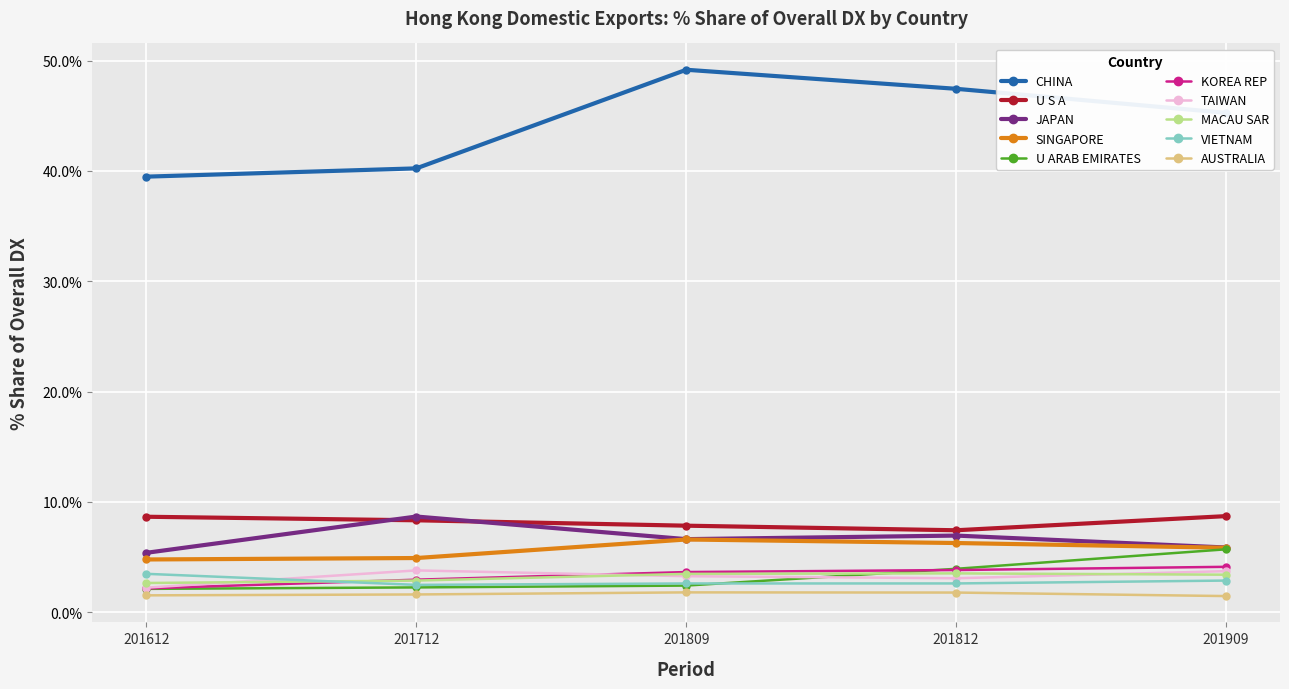

Which series has the largest total across all categories?

CHINA